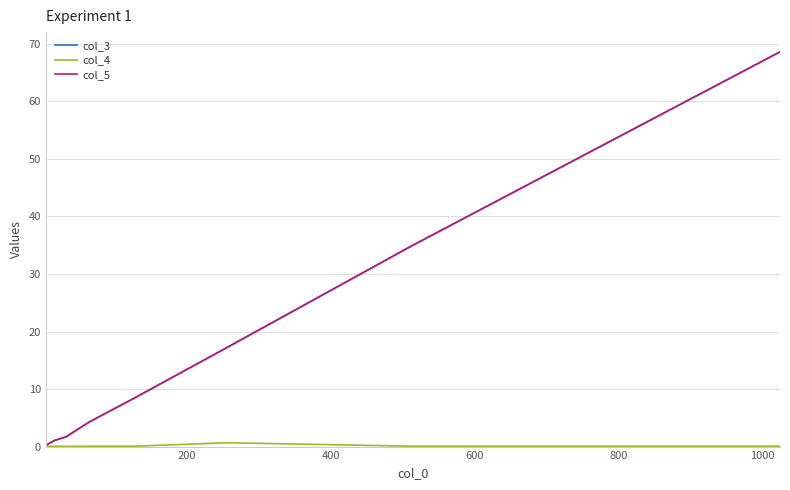

What is the average value of the col_5 series?

15.2